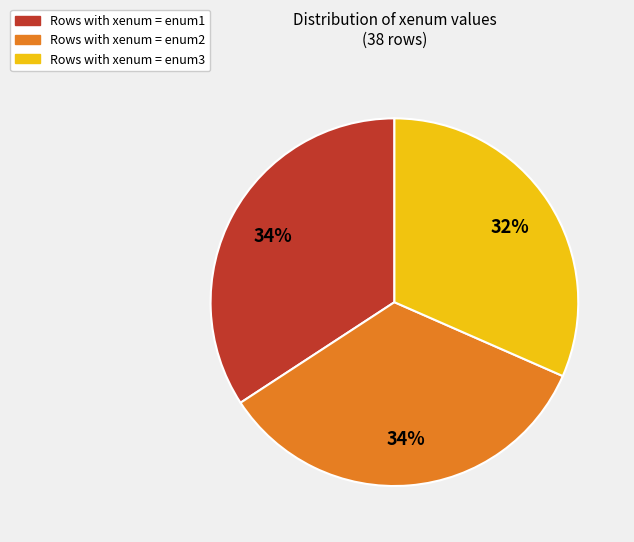

Does any single category account for the majority?

No